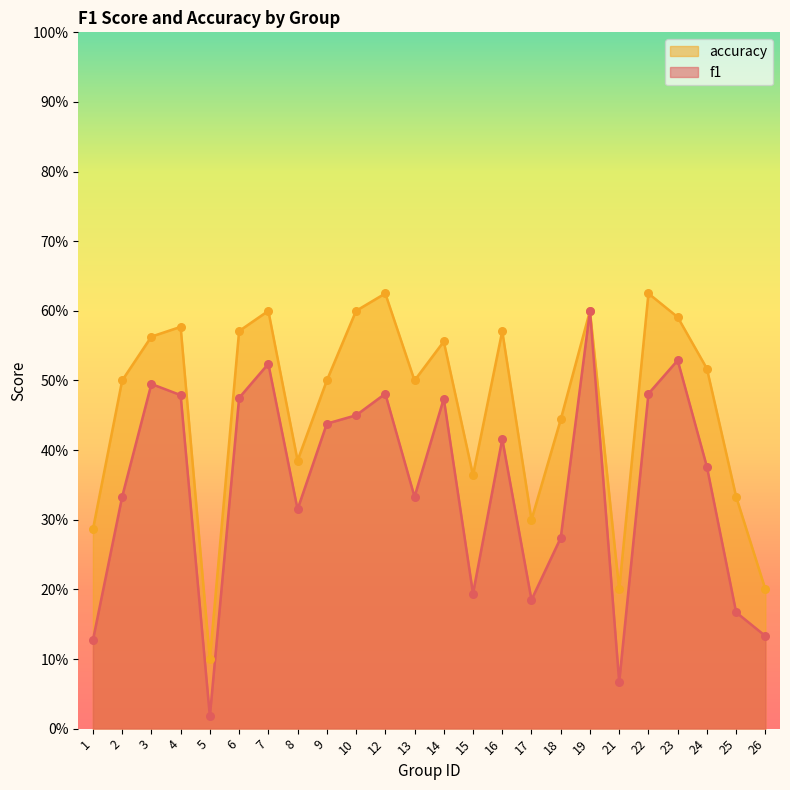

Which series contains the highest Y value?

accuracy